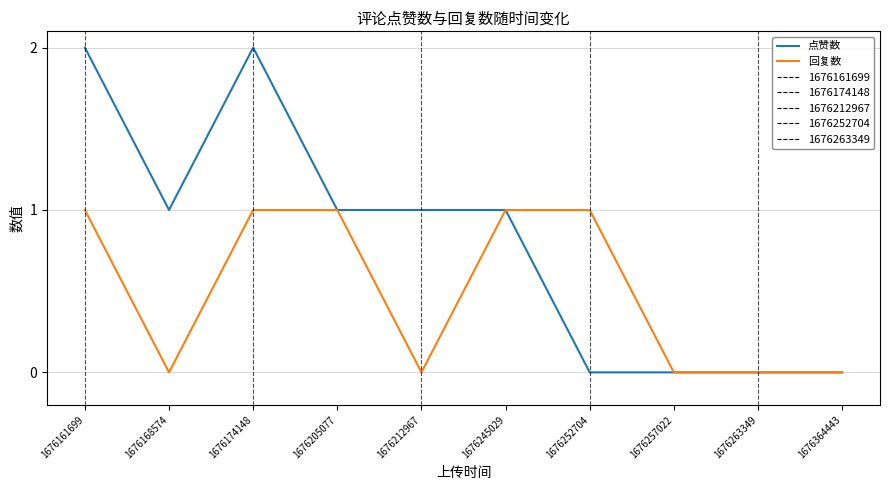

The 回复数 series shows 0 at 1676257022. True or false?

True